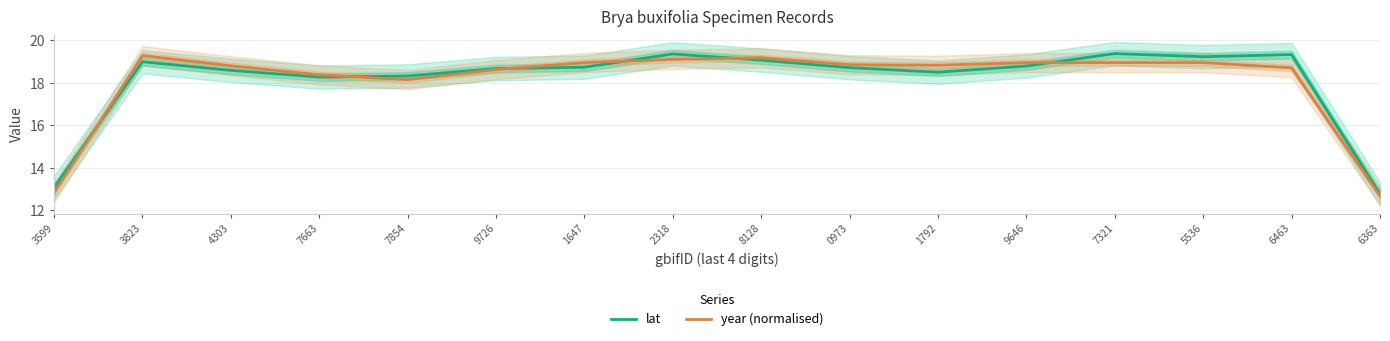

Reading right to left, what are all the values shown in this chart?

lat: 12.8	19.3	19.2	19.4	18.8	18.5	18.7	19.1	19.4	18.7	18.7	18.3	18.3	18.6	19.0	13.1
year (normalised): 12.7	18.7	19.0	19.0	19.0	18.8	18.9	19.2	19.1	19.0	18.6	18.2	18.4	18.8	19.3	12.8